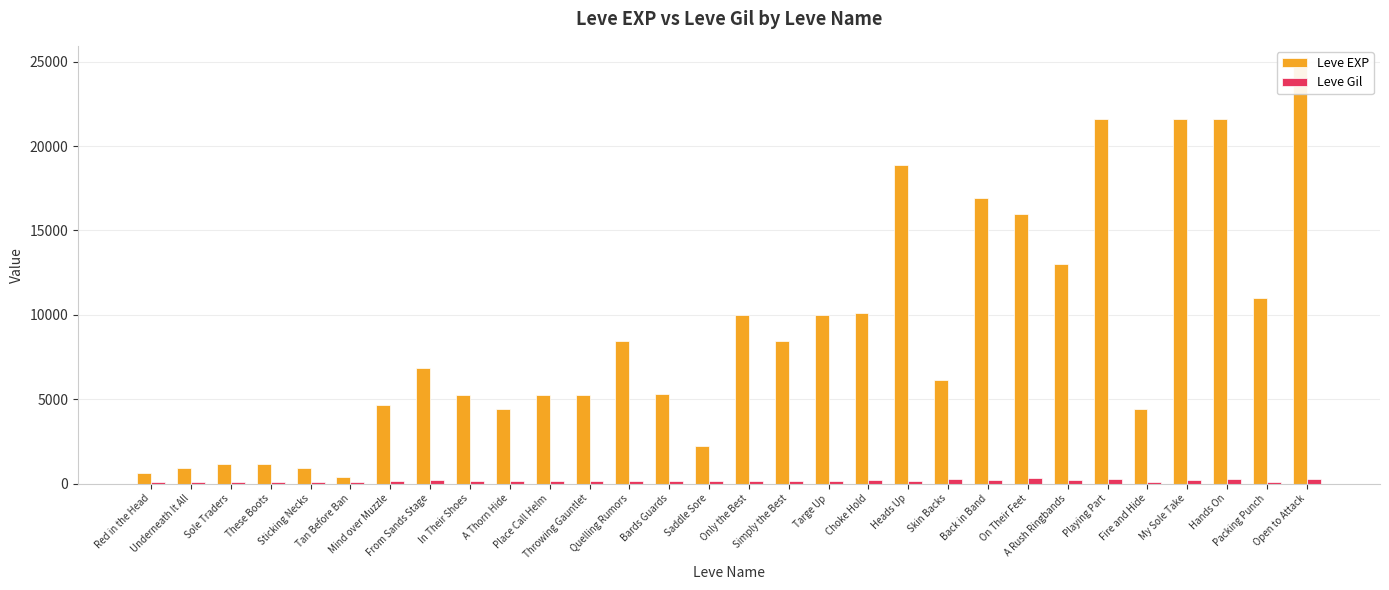

What is the minimum value shown in the chart?

107